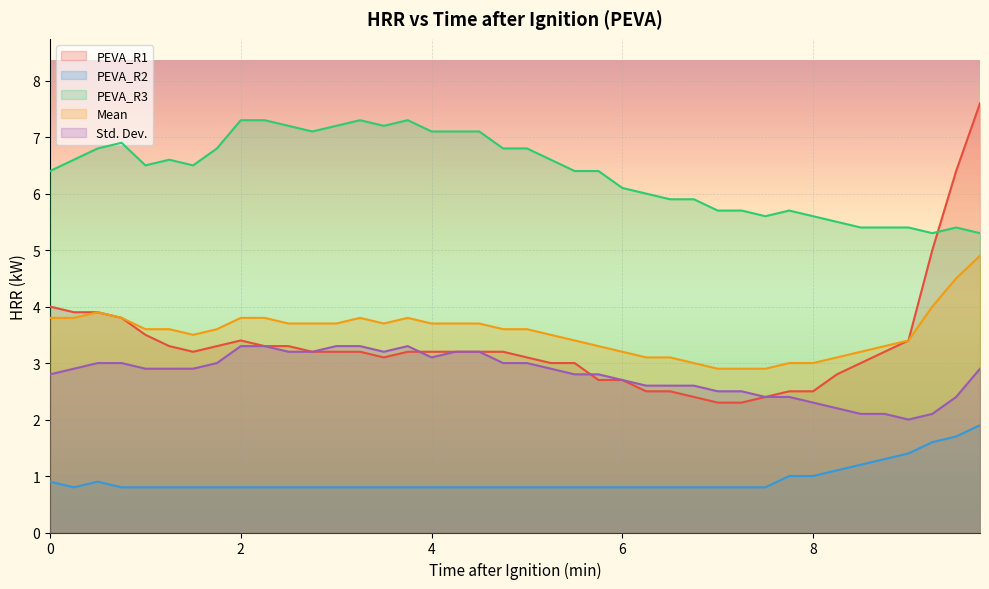

Rank the series by their maximum value, from lowest to highest.

PEVA_R2, Std. Dev., Mean, PEVA_R3, PEVA_R1